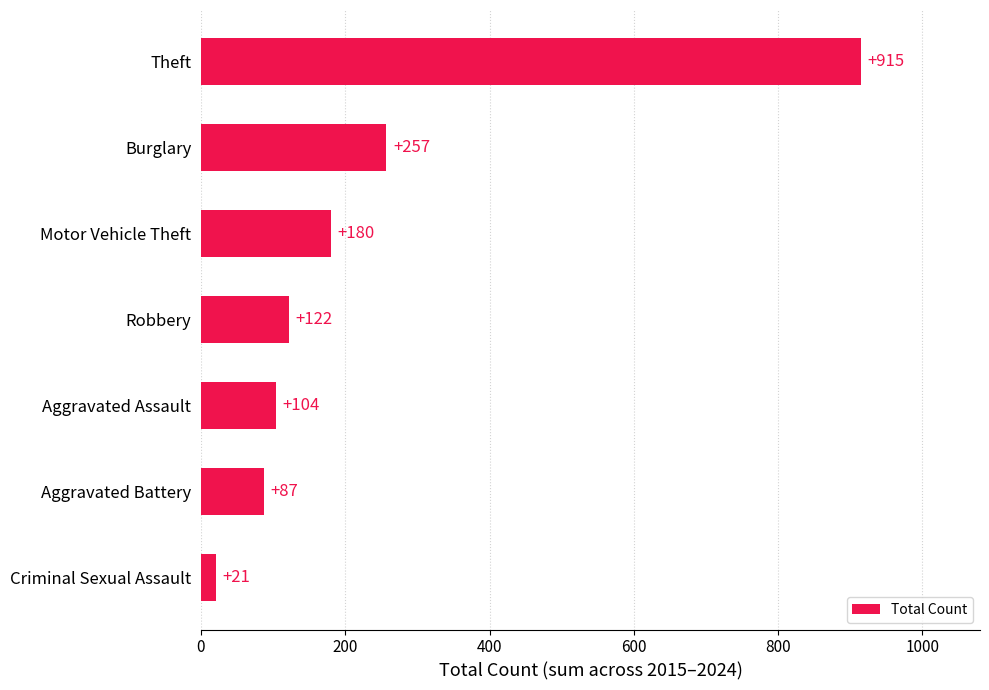

Between Motor Vehicle Theft and Criminal Sexual Assault, which is larger?

Motor Vehicle Theft